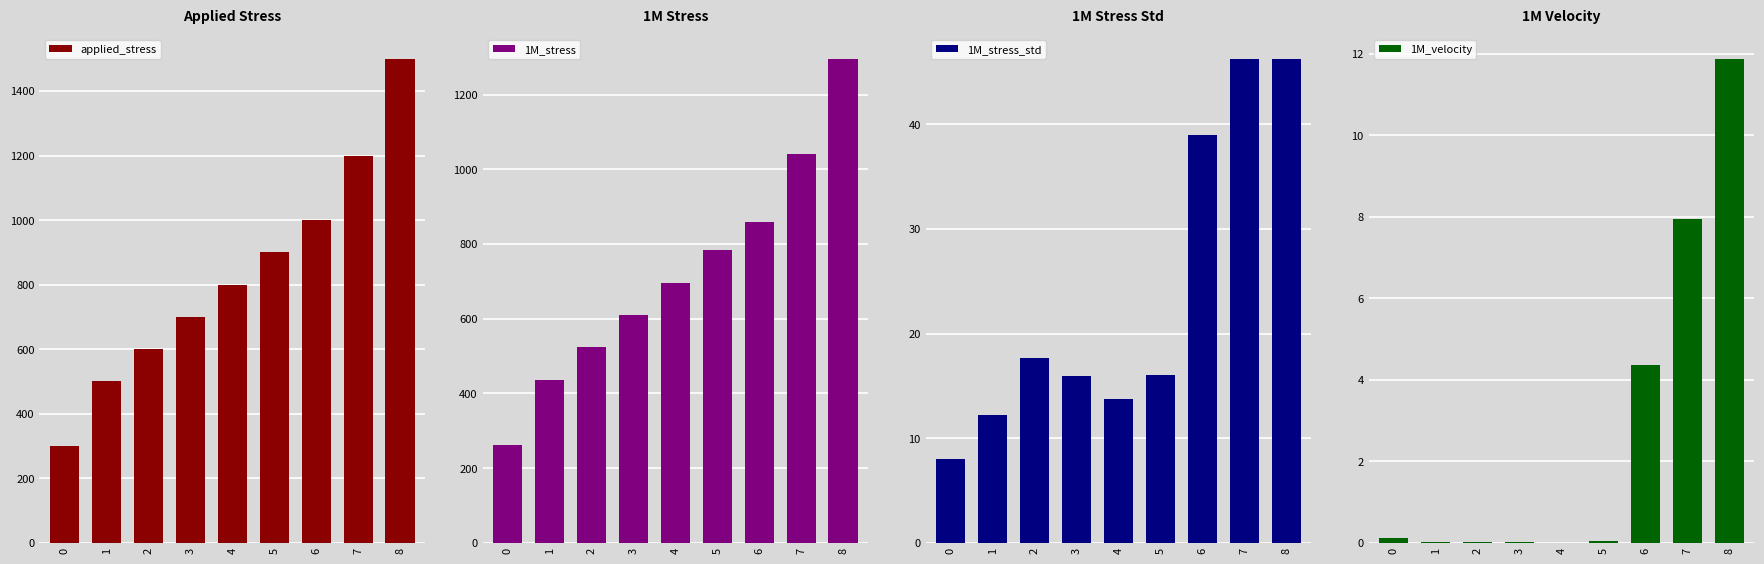

Between 2 and 8, which is larger?

8